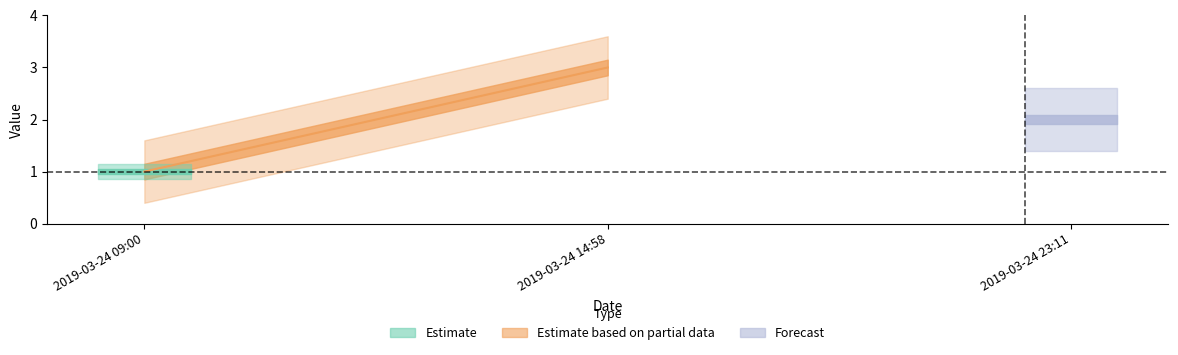

Is it true that the value at 2019-03-24 23:11:00 is 3?

False